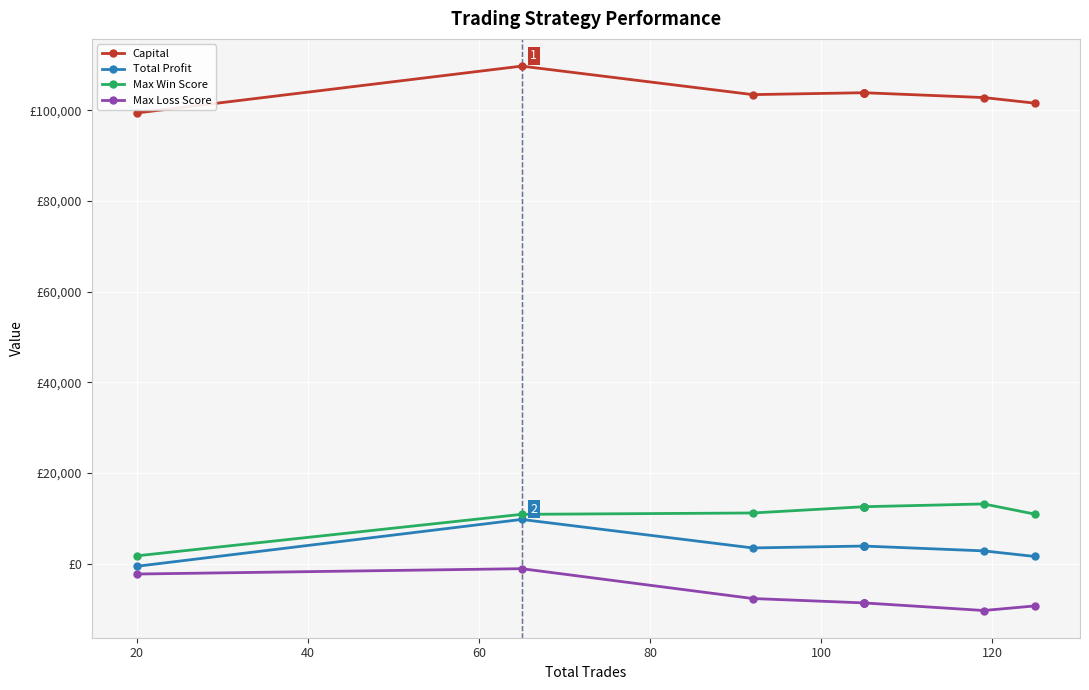

True or false: Total Profit and Max Win Score cross at least once.

False